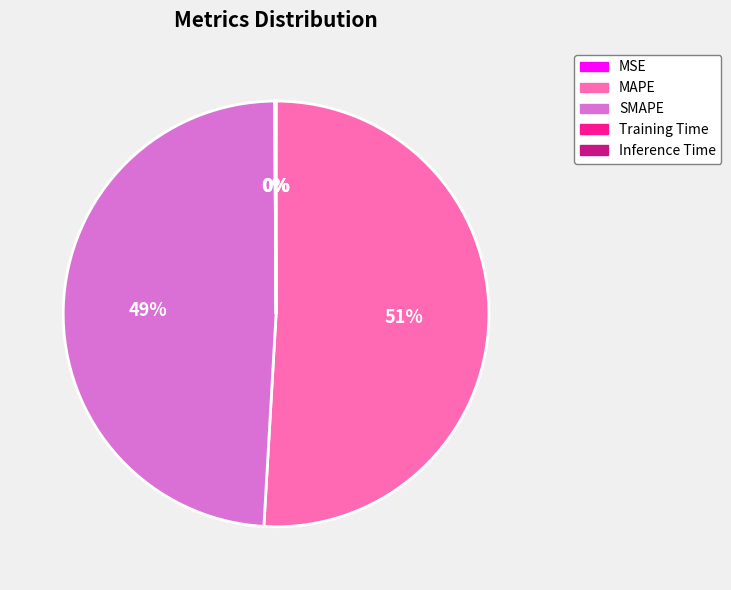

What is the largest slice in the pie chart?

MAPE